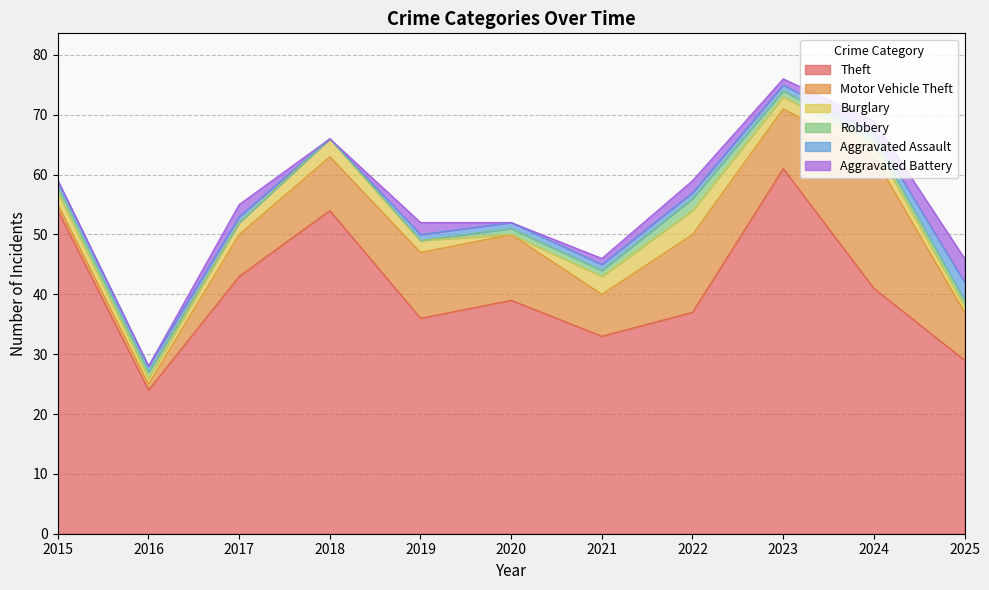

Reading right to left, list all the values displayed in this chart.

Theft: 29	41	61	37	33	39	36	54	43	24	54
Motor Vehicle Theft: 8	22	10	13	7	11	11	9	7	1	1
Burglary: 1	2	2	4	3	0	2	3	2	1	2
Robbery: 1	1	1	2	1	1	0	0	0	1	1
Aggravated Assault: 3	1	1	1	1	1	1	0	1	1	1
Aggravated Battery: 4	2	1	2	1	0	2	0	2	0	0